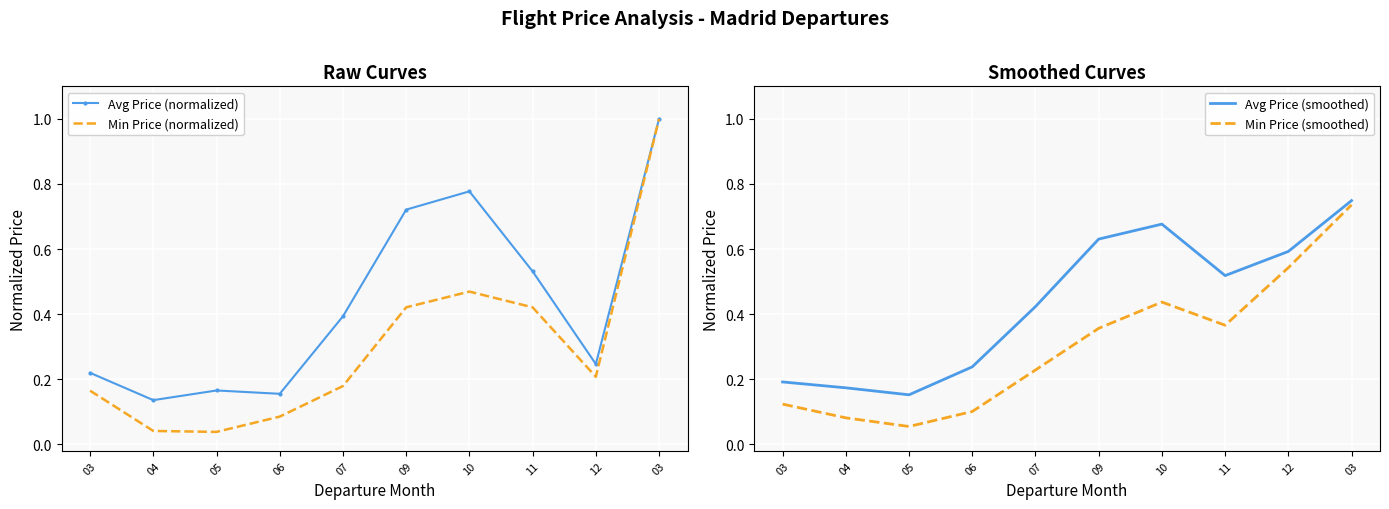

At which category is the sum across all series the highest?

03